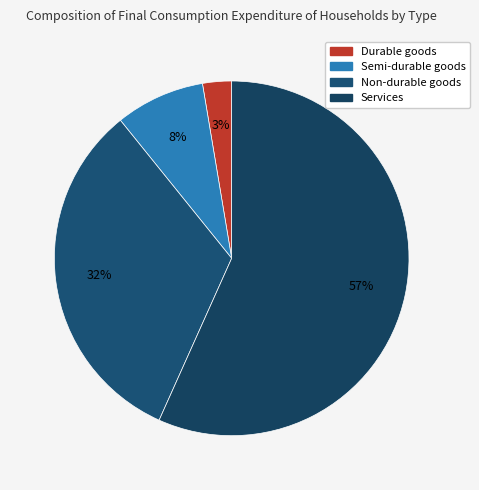

What is the smallest slice in the pie chart?

Durable goods